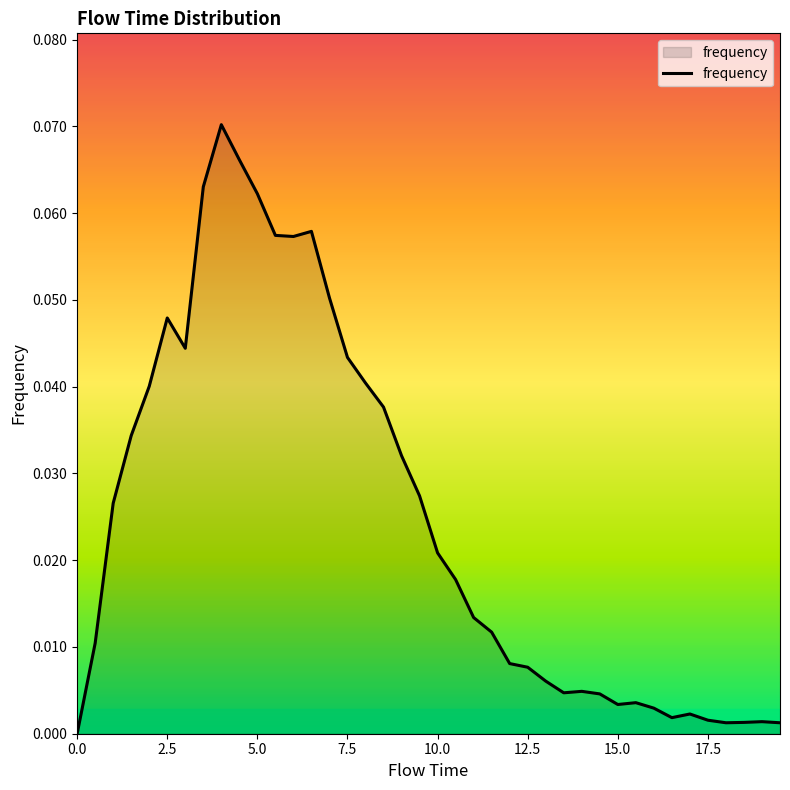

Does the chart have visible grid lines?

No